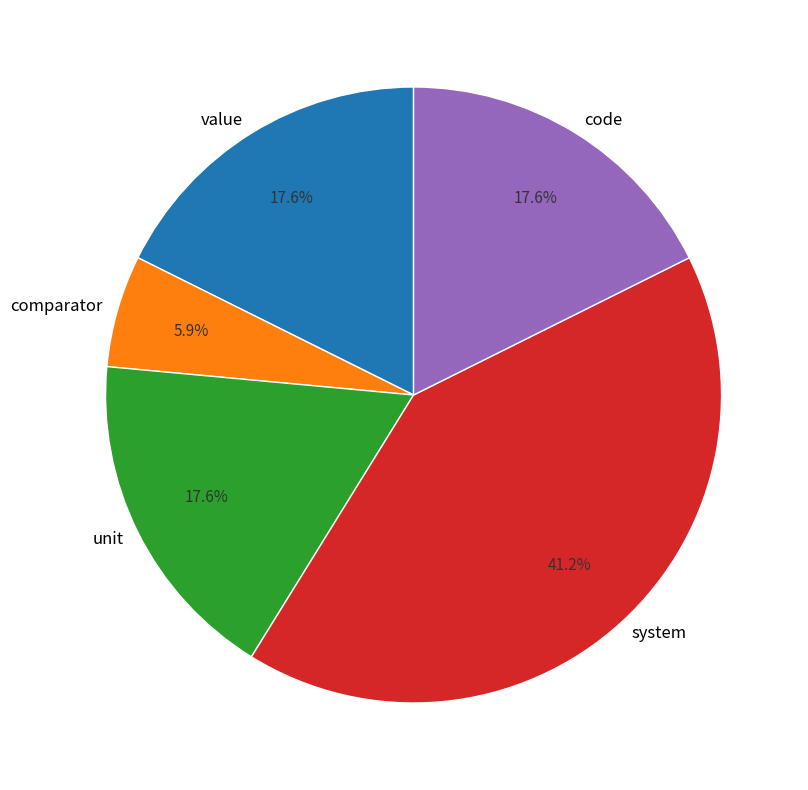

What is the largest slice in the pie chart?

system